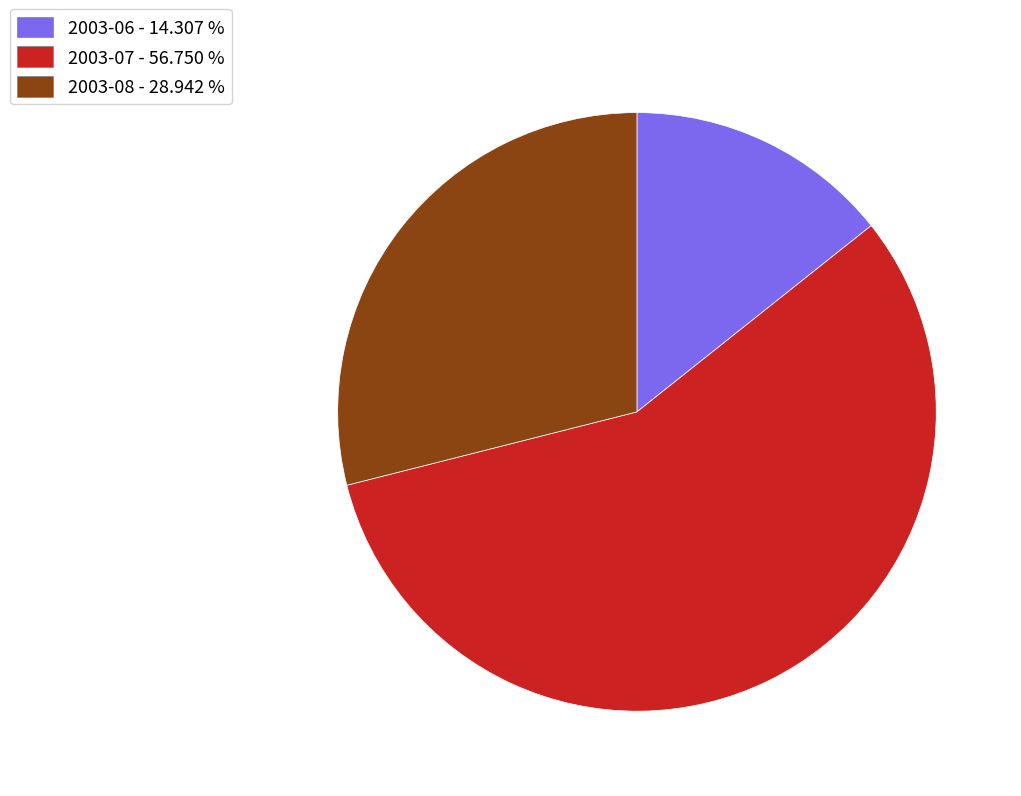

Count the number of slices in the pie.

3